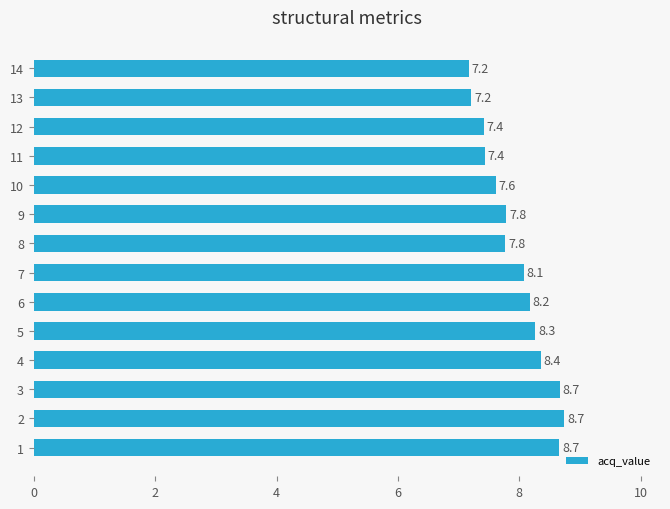

What is the ratio of the value at 13 to the value at 10?

0.9